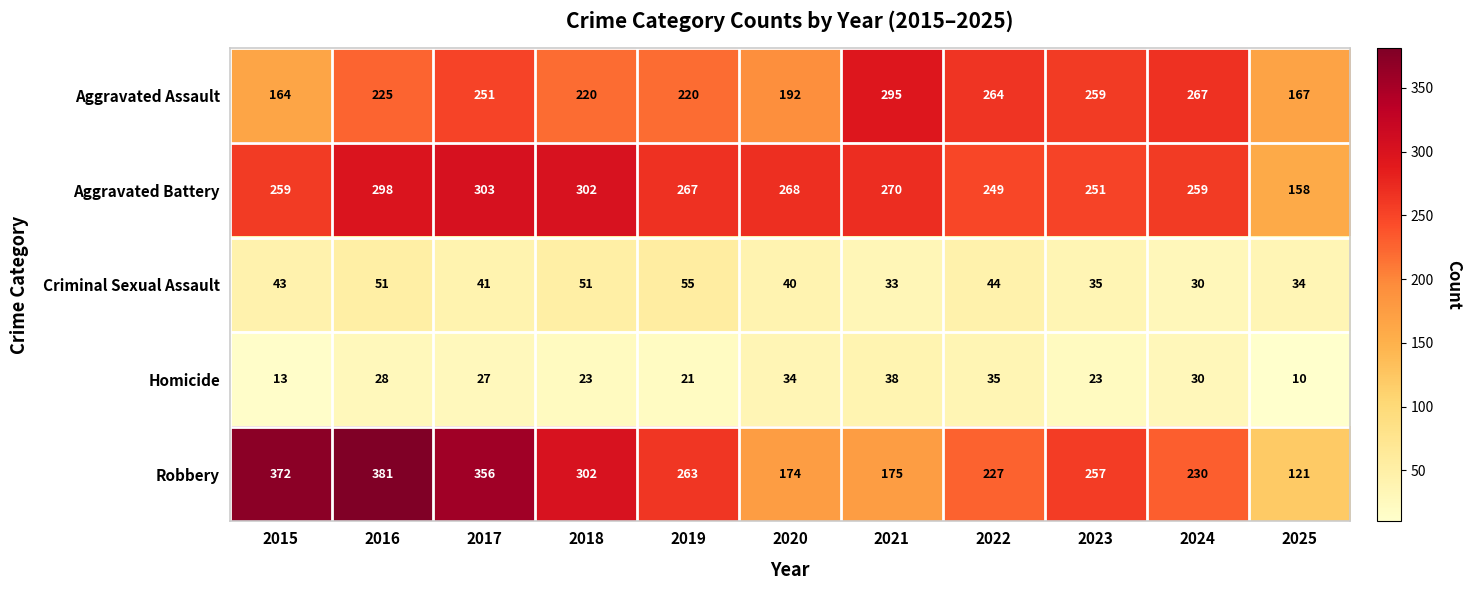

What is the difference between the second highest and second lowest values in the Aggravated Battery series?

53